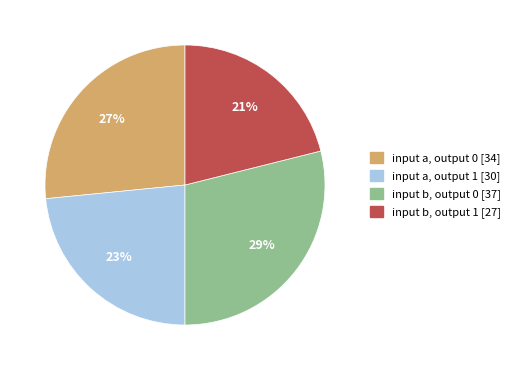

True or false: input b, output 1 accounts for 21% of the total.

True